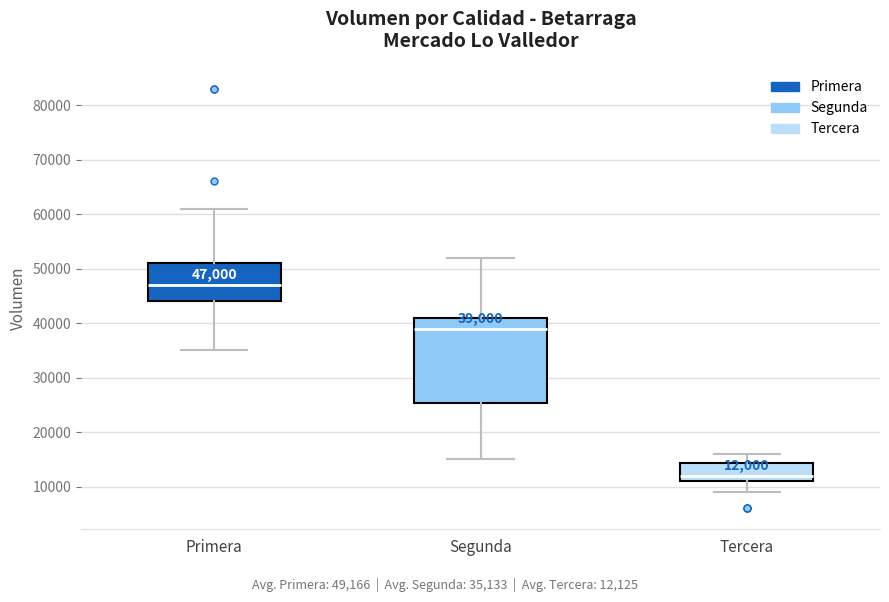

Comparing the boxes themselves (not the whiskers), which one is the tallest?

Segunda